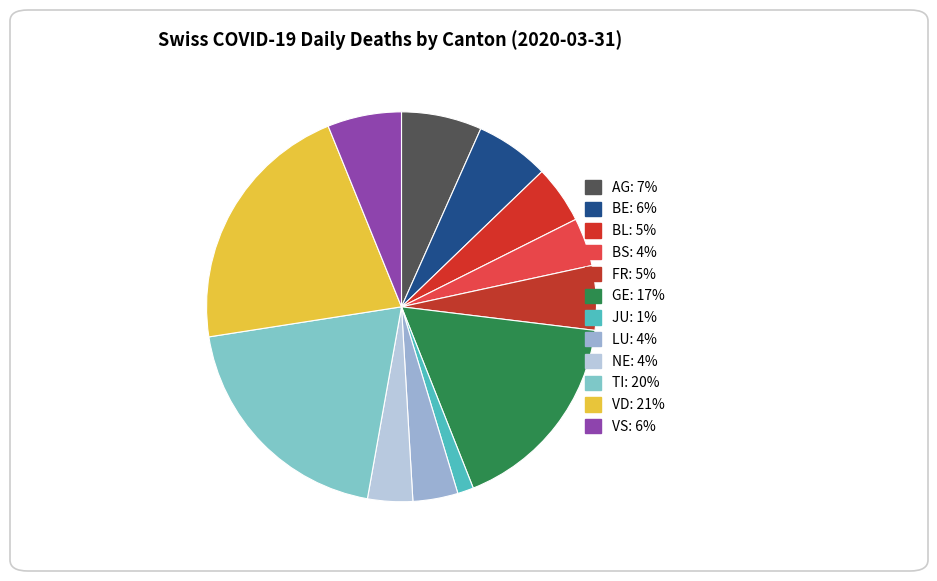

How many slices are in this pie chart?

12